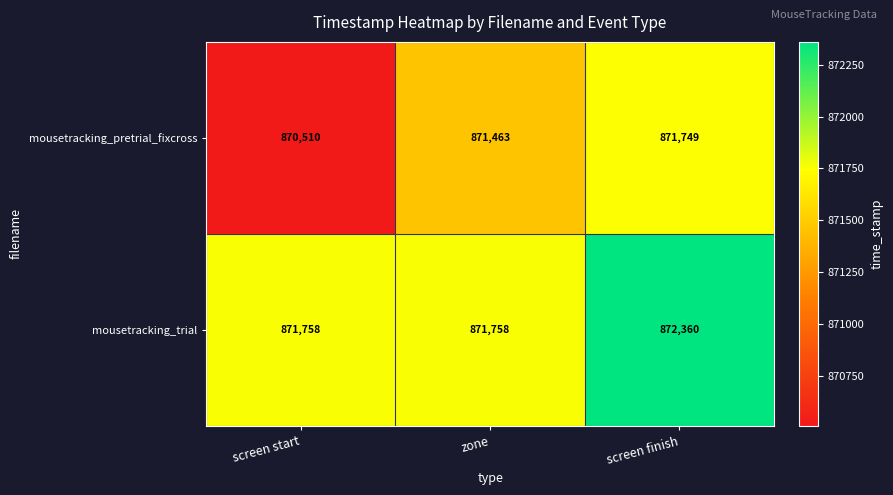

Which series has the largest total across all categories?

mousetracking_trial